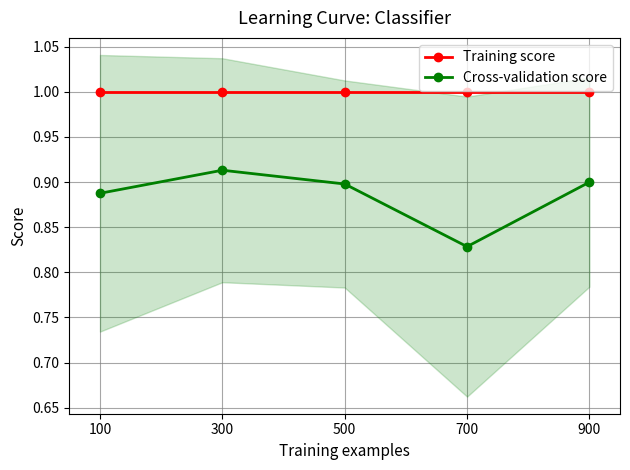

Reading left to right, list all the values displayed in this chart.

Training score: 100=1.0	300=1.0	500=1.0	700=1.0	900=1.0
Cross-validation score: 100=0.9	300=0.9	500=0.9	700=0.8	900=0.9